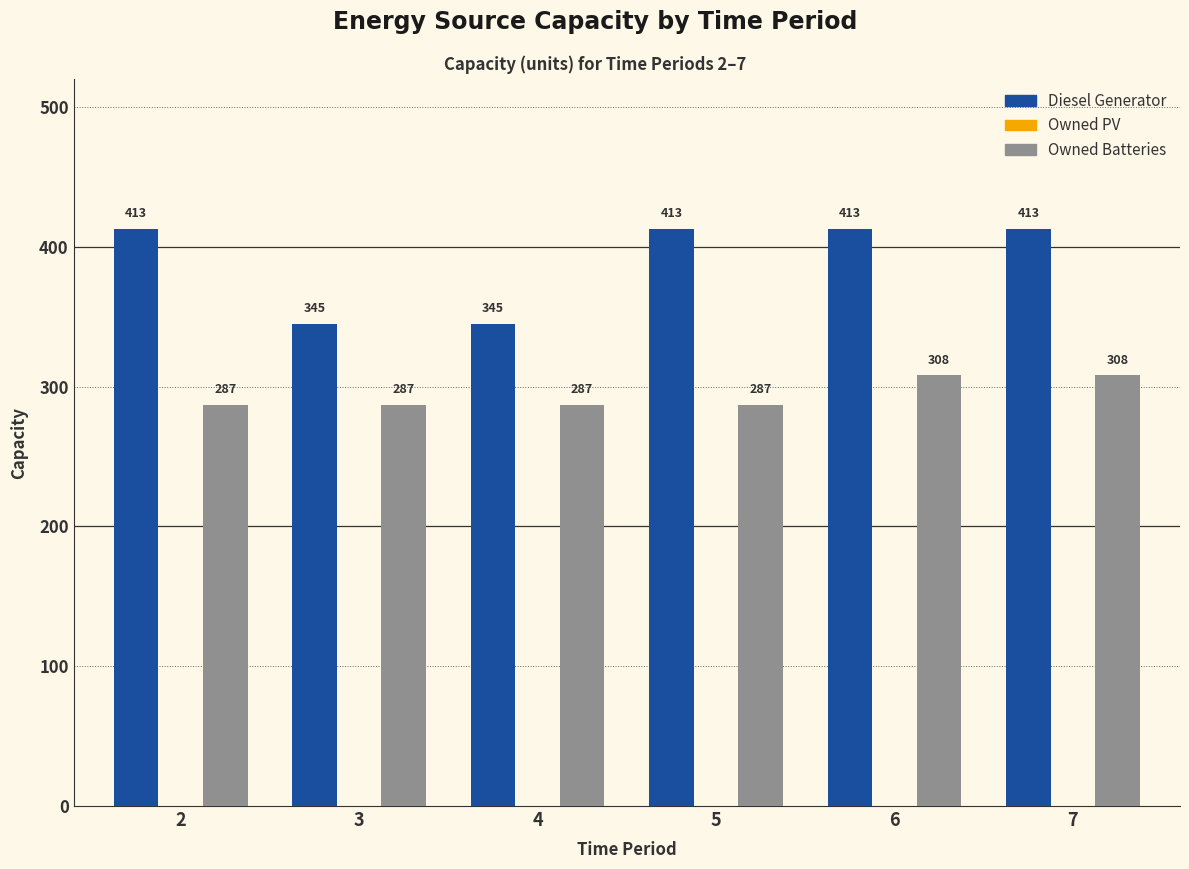

Which series has the largest total across all categories?

Diesel Generator